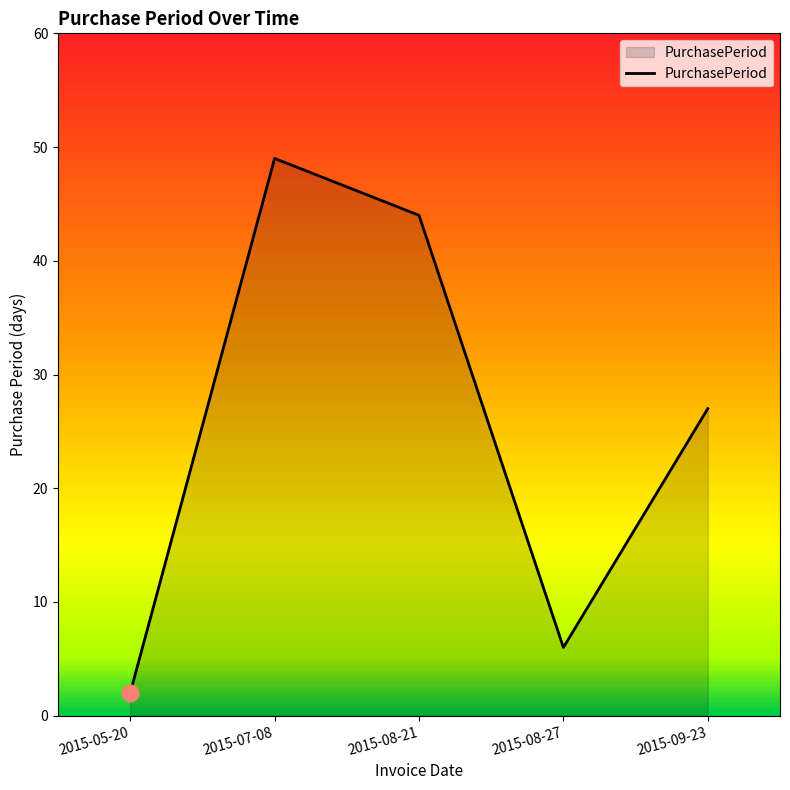

What position from the right is 2015-07-08?

4